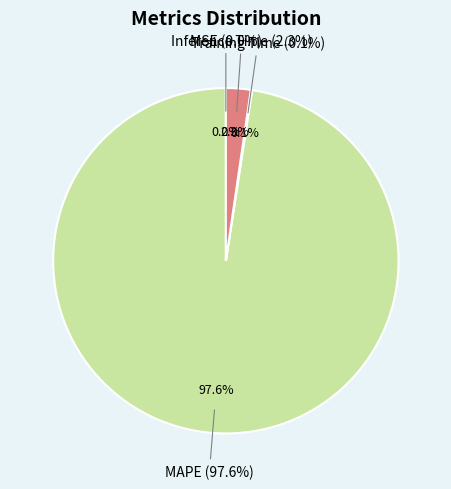

Does any single category account for the majority?

Yes